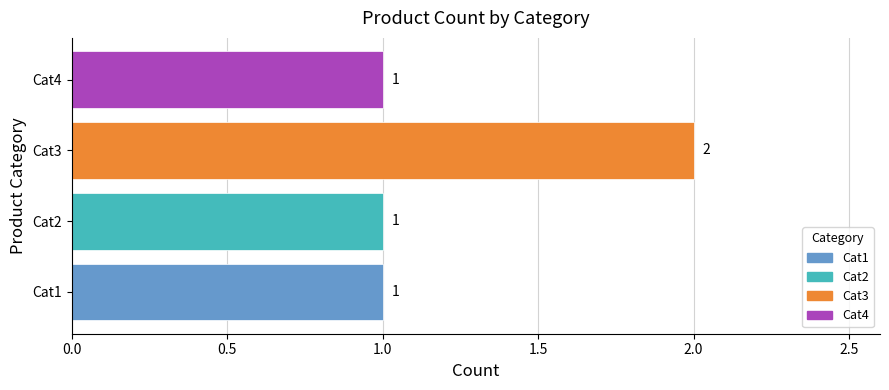

Which category has the highest value across all series?

Cat3